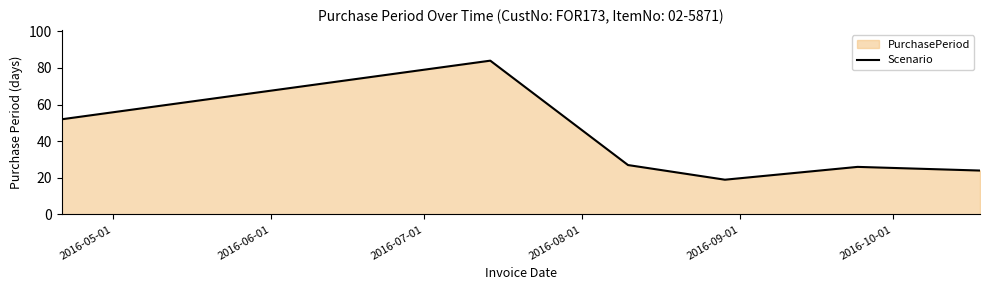

What is the average value?

39